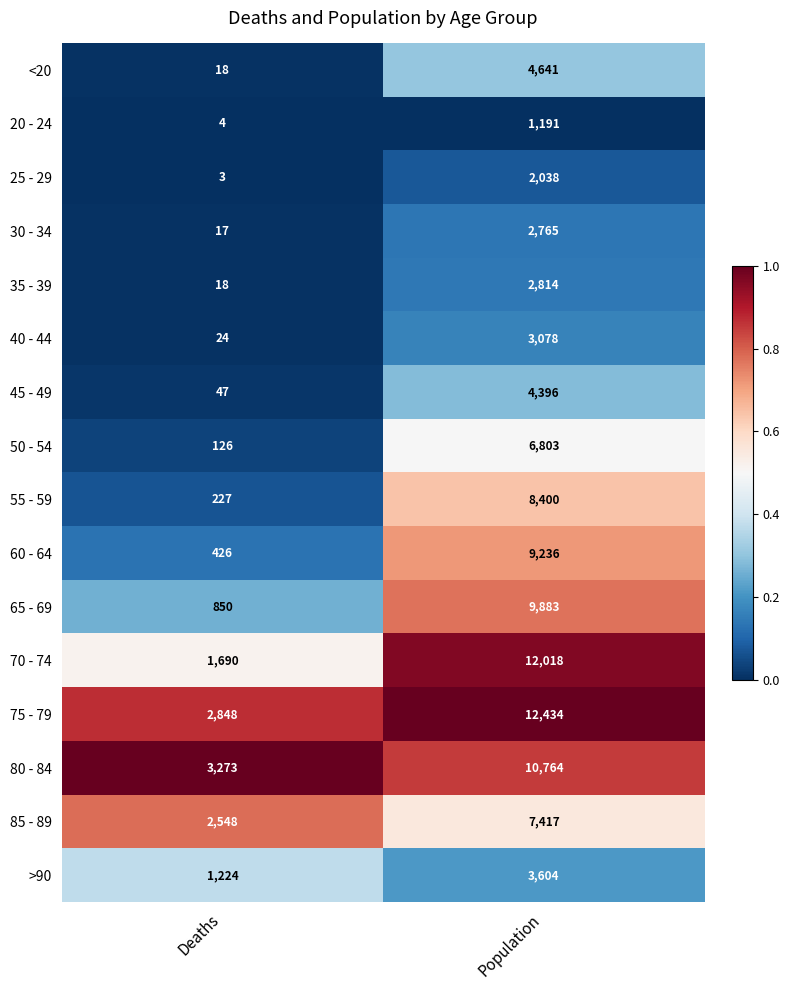

Where is 70 - 74 nearest to the value 6854?

Deaths